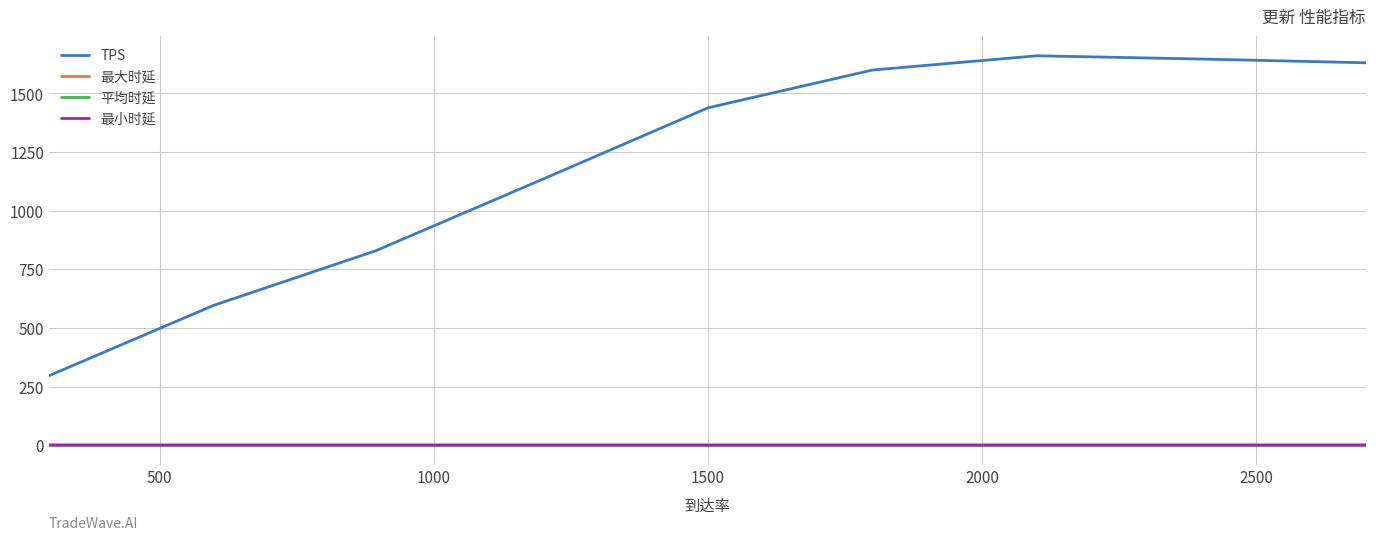

What are all the series names shown in the legend?

TPS, 最大时延, 平均时延, 最小时延